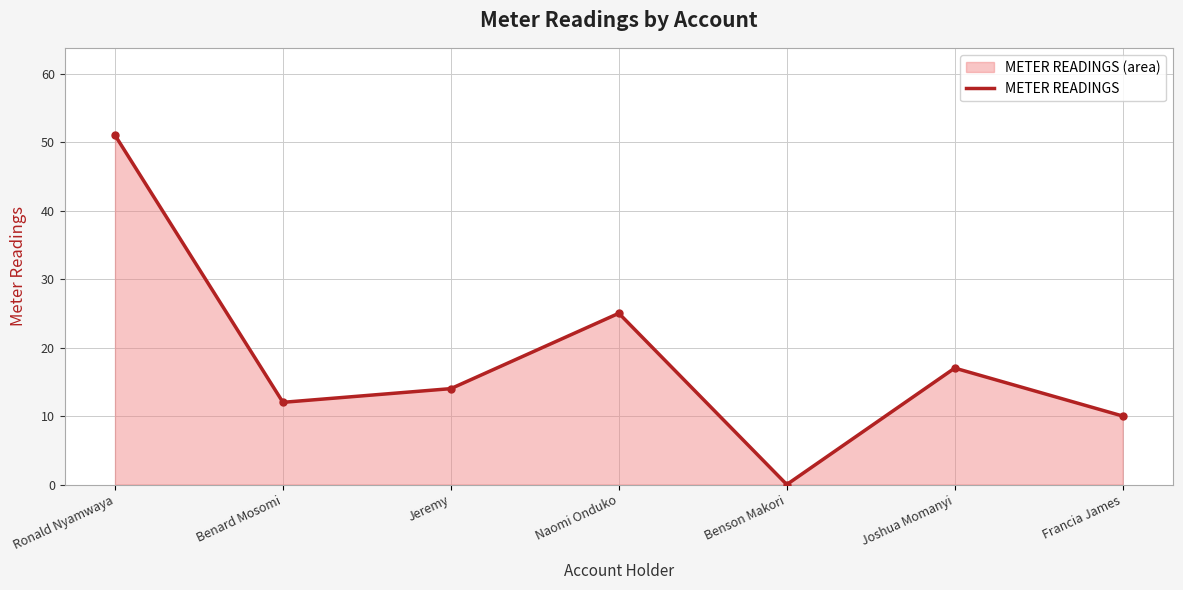

Where is the first local maximum?

Naomi Onduko